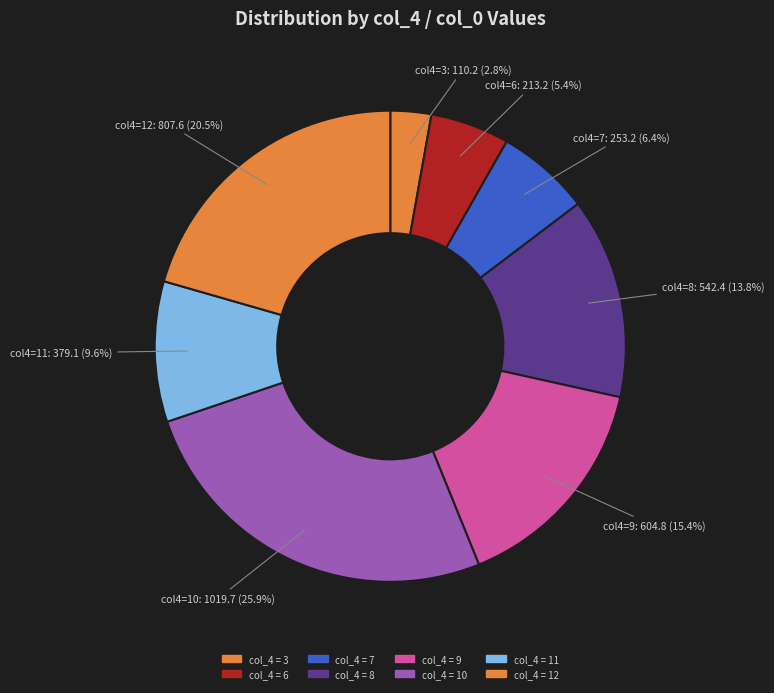

How many slices are in this pie chart?

8